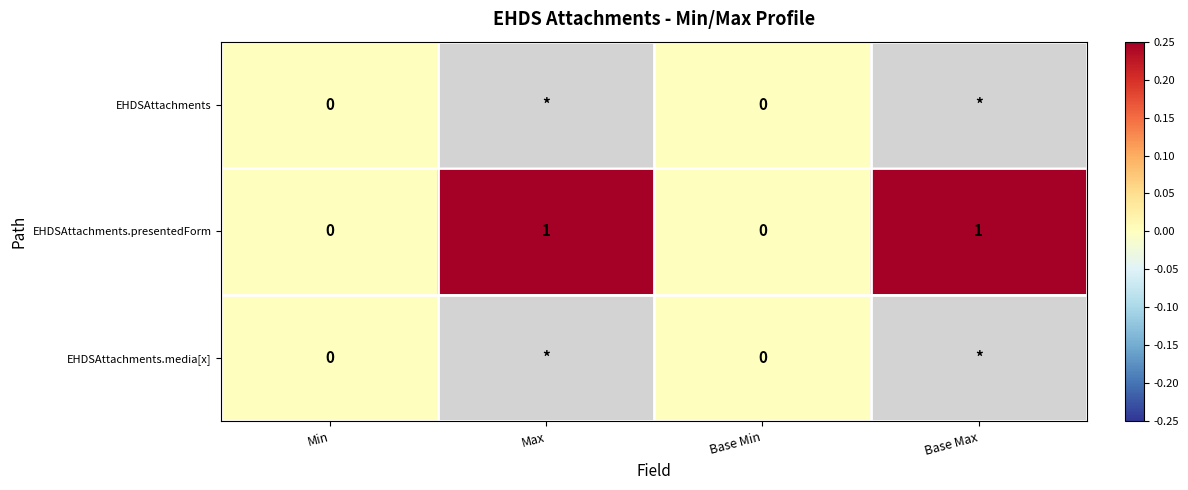

Is the value of EHDSAttachments.presentedForm at Max greater than the value of EHDSAttachments.media[x] at Base Min?

Yes